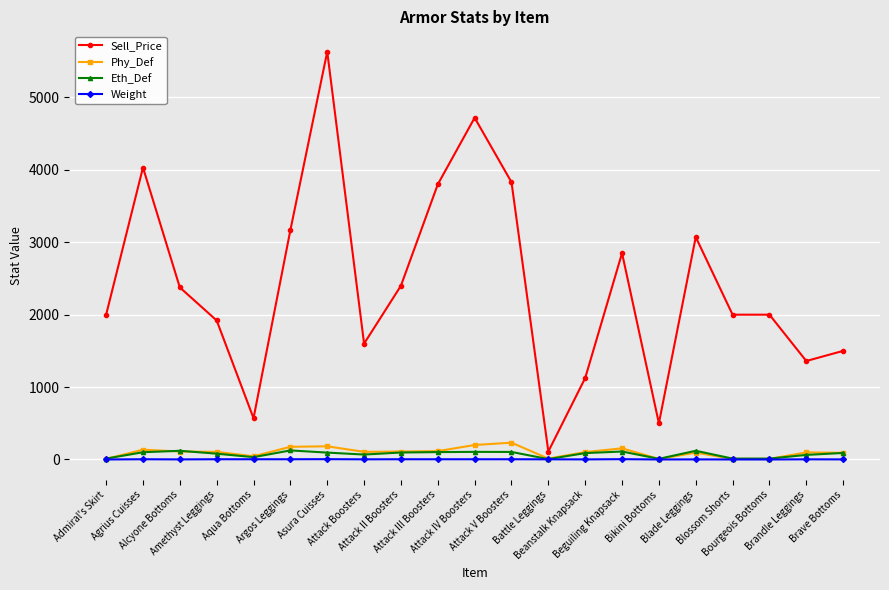

What are all the series names shown in the legend?

Sell_Price, Phy_Def, Eth_Def, Weight